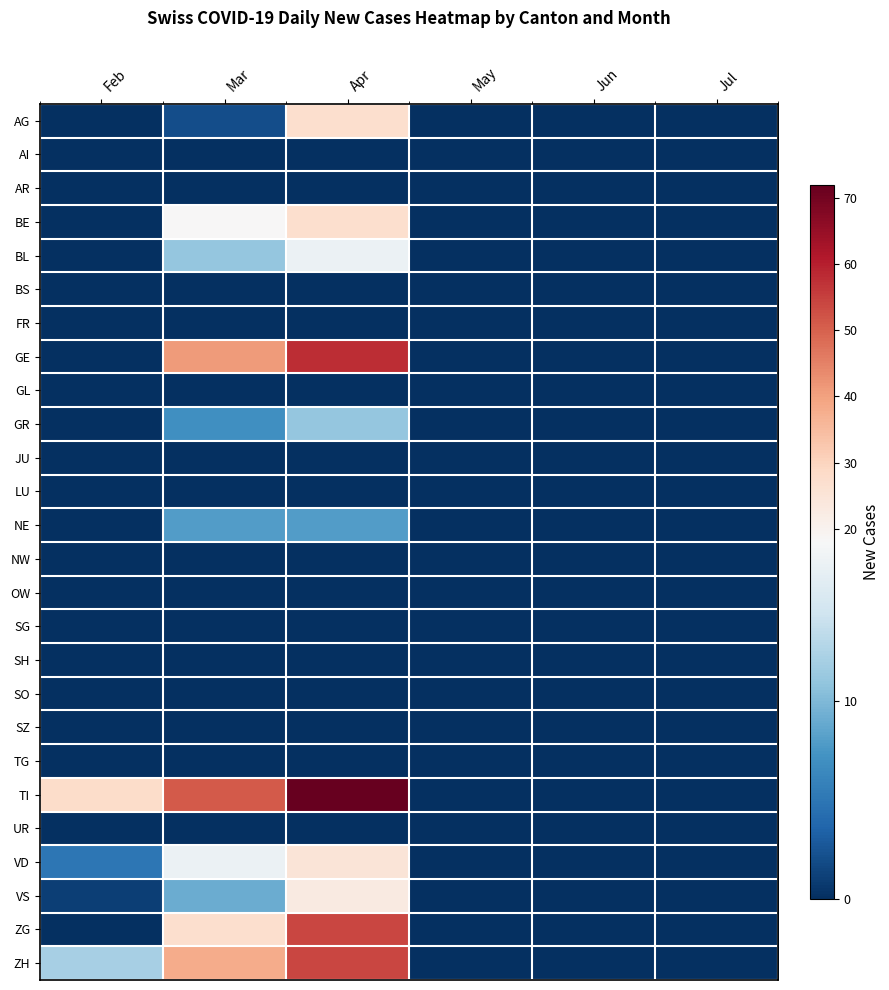

Rank the series by their maximum value, from highest to lowest.

TI, GE, ZG, ZH, AG, BE, VD, VS, BL, GR, NE, AI, AR, BS, FR, GL, JU, LU, NW, OW, SG, SH, SO, SZ, TG, UR